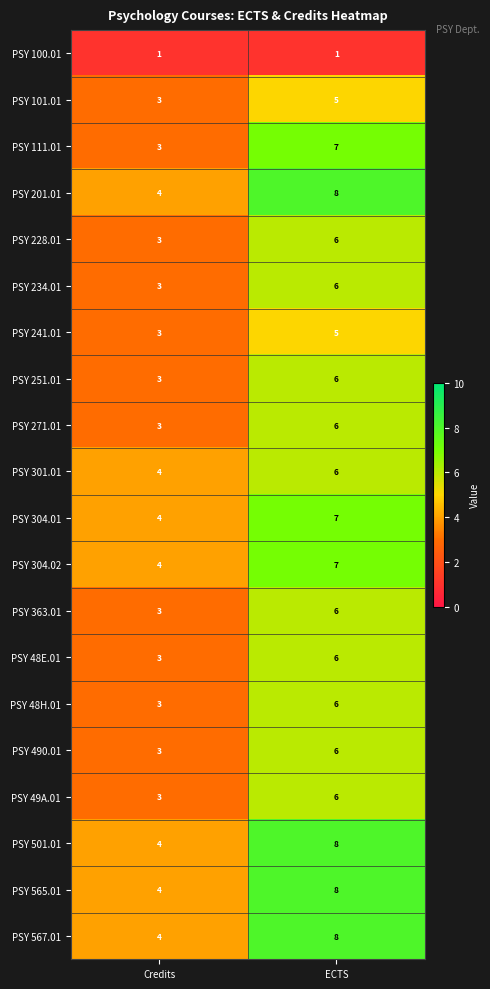

Which category has the highest value across all series?

ECTS